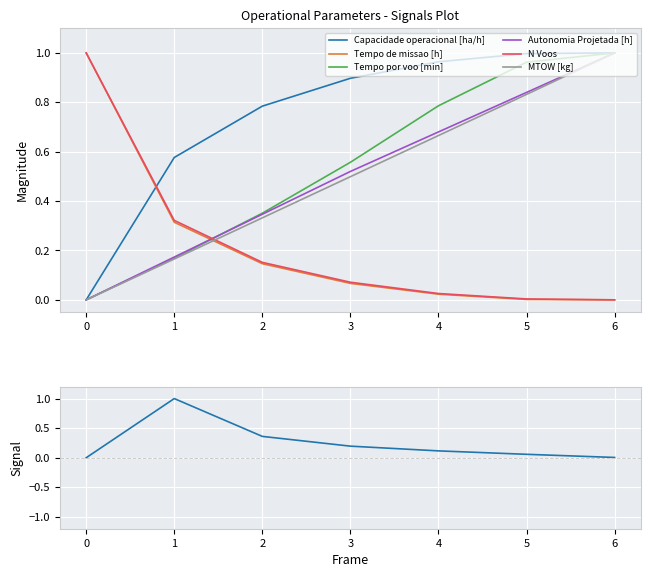

At 3, list the series in order from smallest to largest.

Tempo de missao [h], N Voos, Capacidade operacional [ha/h], MTOW [kg], Autonomia Projetada [h], Tempo por voo [min]